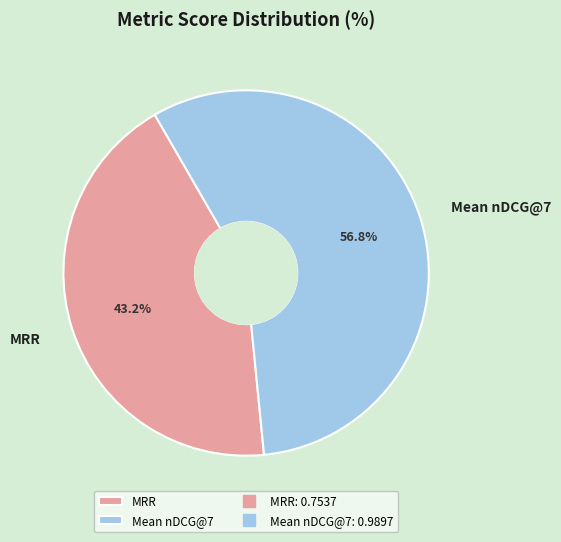

Is MRR the majority of the pie?

No